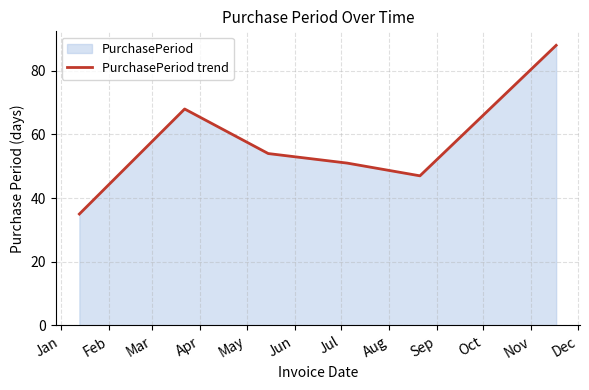

How many interior local peaks (higher than both neighbors) does the data have?

1